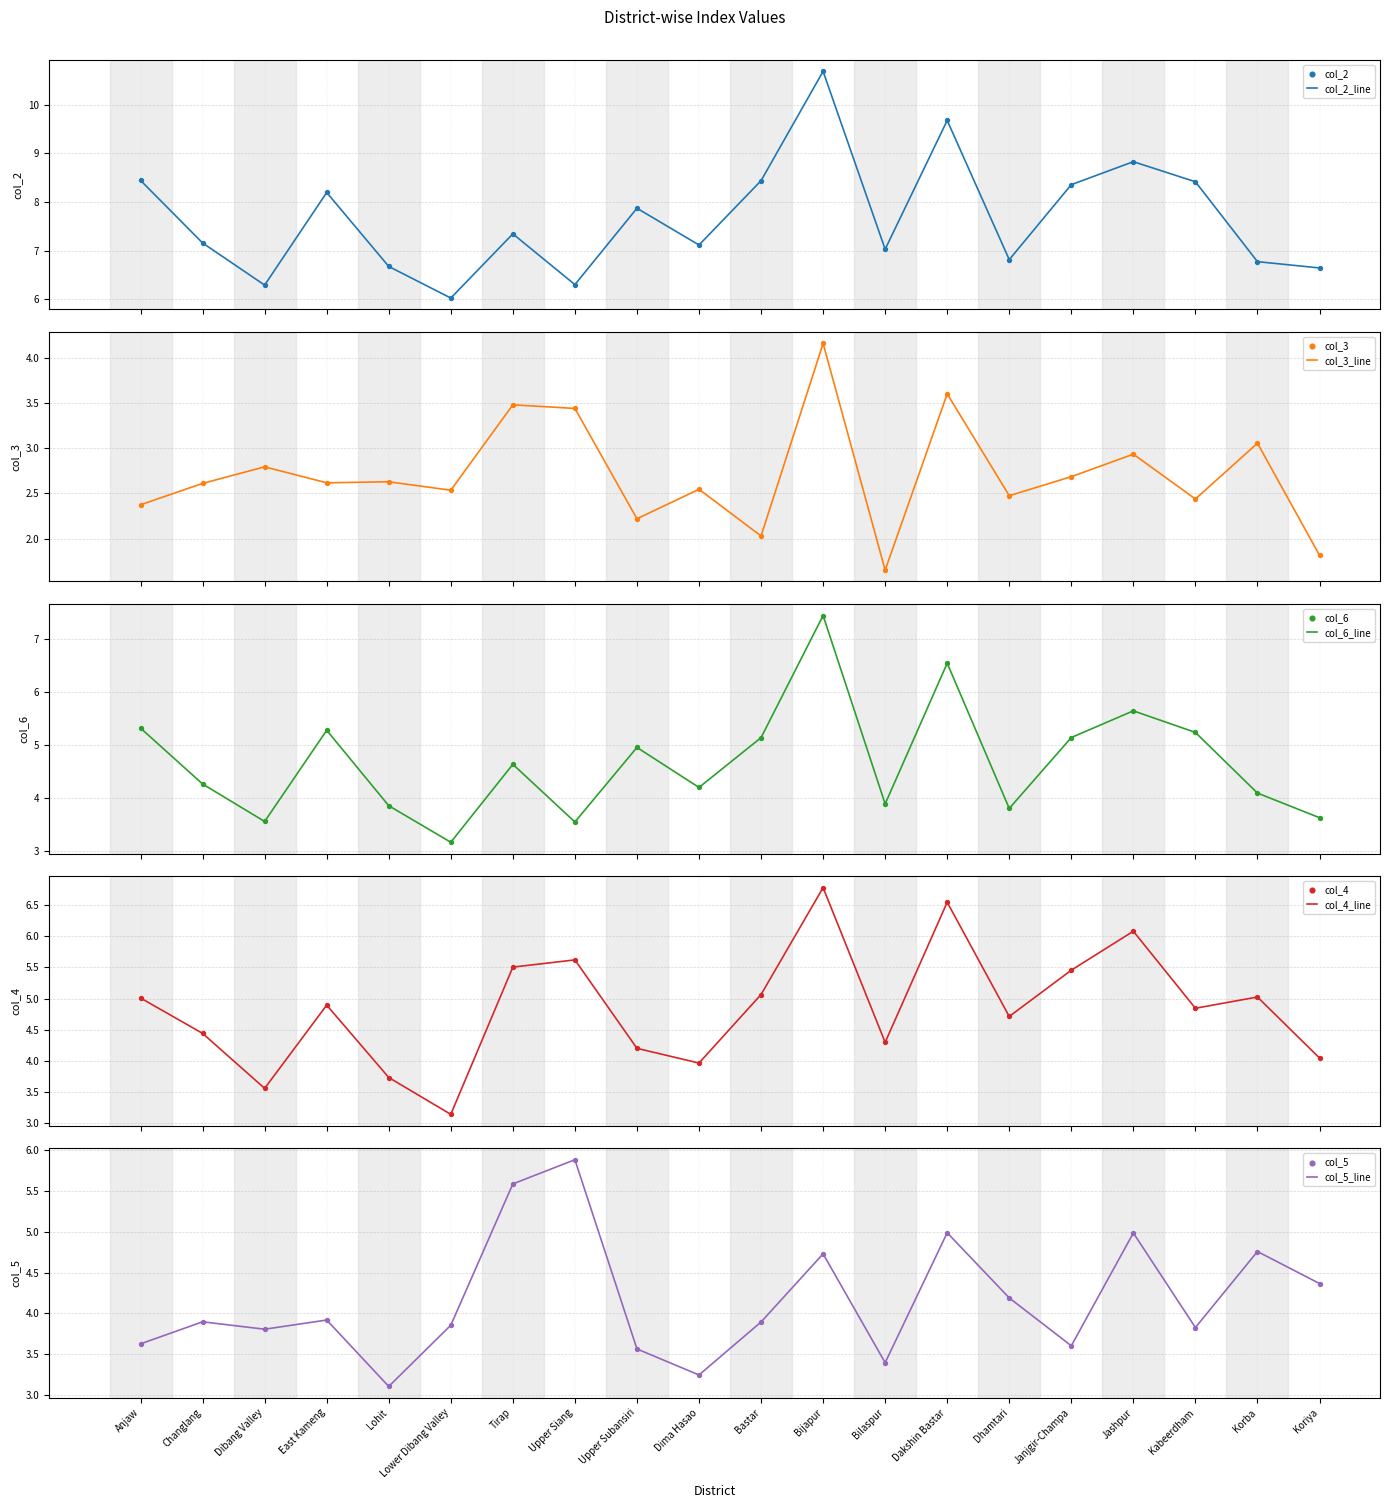

Which series has the widest spread of Y values?

col_2